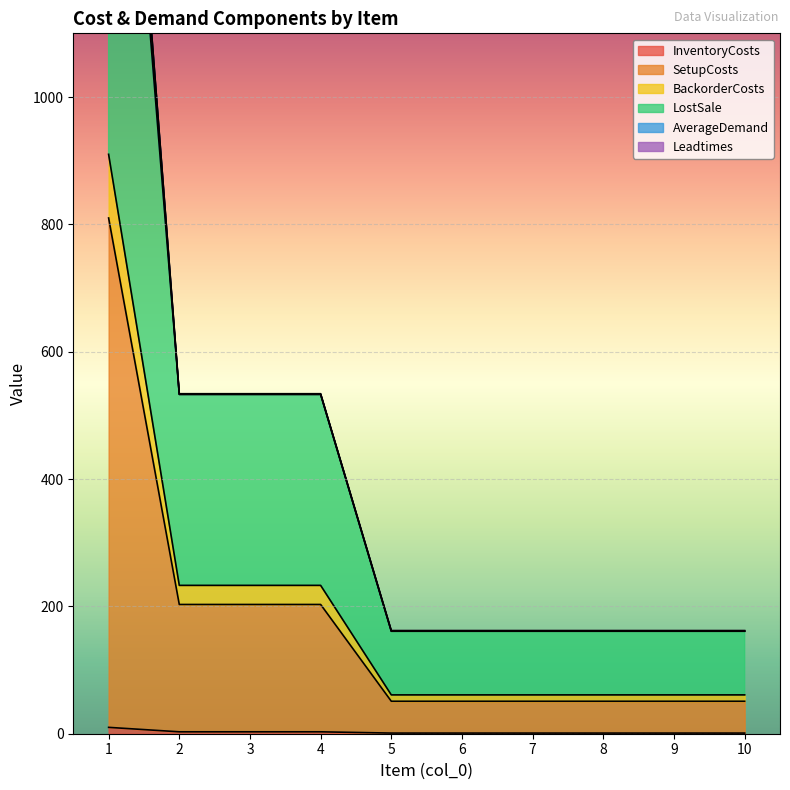

What is the greatest value displayed?

1980